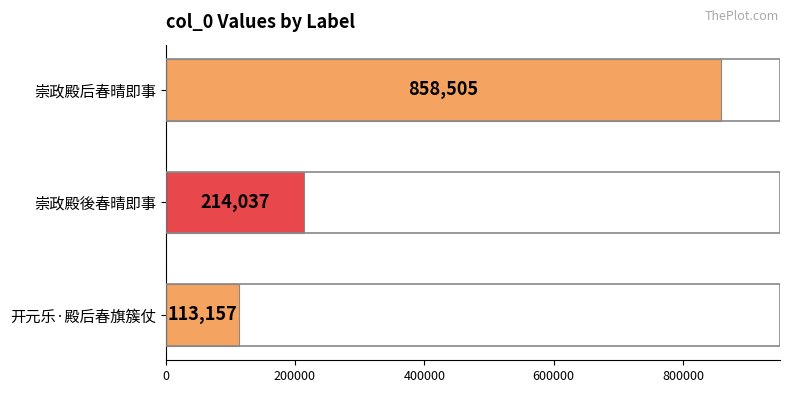

Rank the categories by value from highest to lowest.

崇政殿后春晴即事, 崇政殿後春晴即事, 开元乐·殿后春旗簇仗